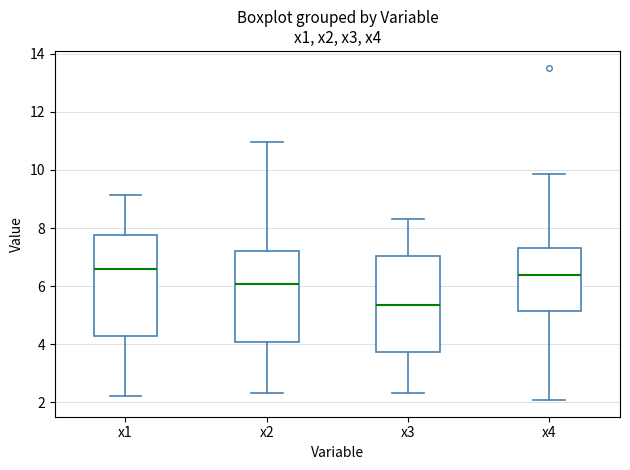

Reading left to right, read every box against the y-axis: the position of its median line, the range the box covers, and the ends of its whiskers. The values are not printed on the chart, so give them approximately, as read against the axis.

x1: median 6.6, box 4.2 to 7.8, whiskers 2.2 to 9.2
x2: median 6.0, box 4.0 to 7.2, whiskers 2.4 to 11.0
x3: median 5.4, box 3.8 to 7.0, whiskers 2.4 to 8.4
x4: median 6.4, box 5.2 to 7.4, whiskers 2.0 to 9.8